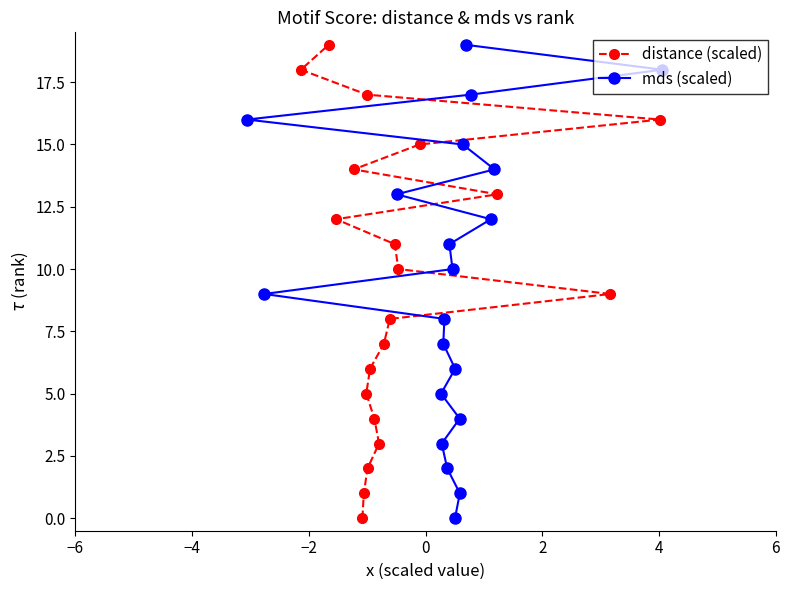

What is the highest value of the distance (scaled) series?

19